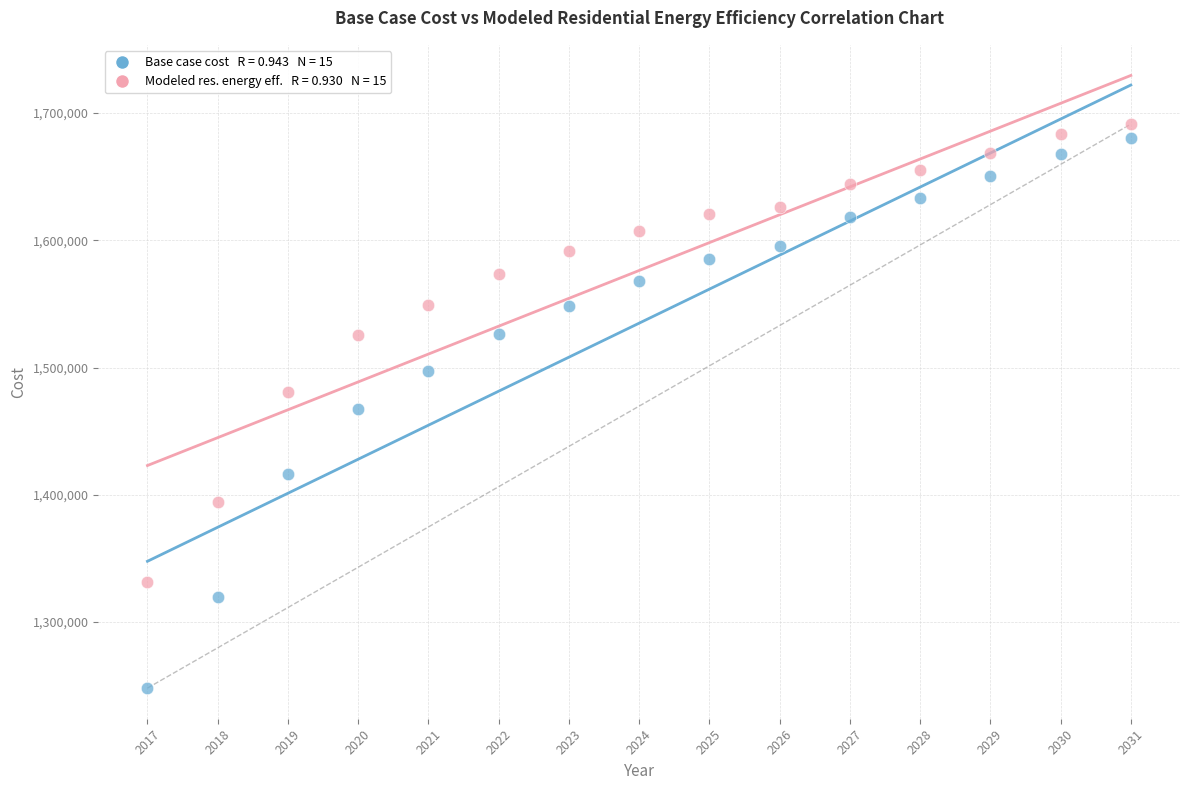

Across all data points, what is the range of Y values (max minus min)?

443360.7